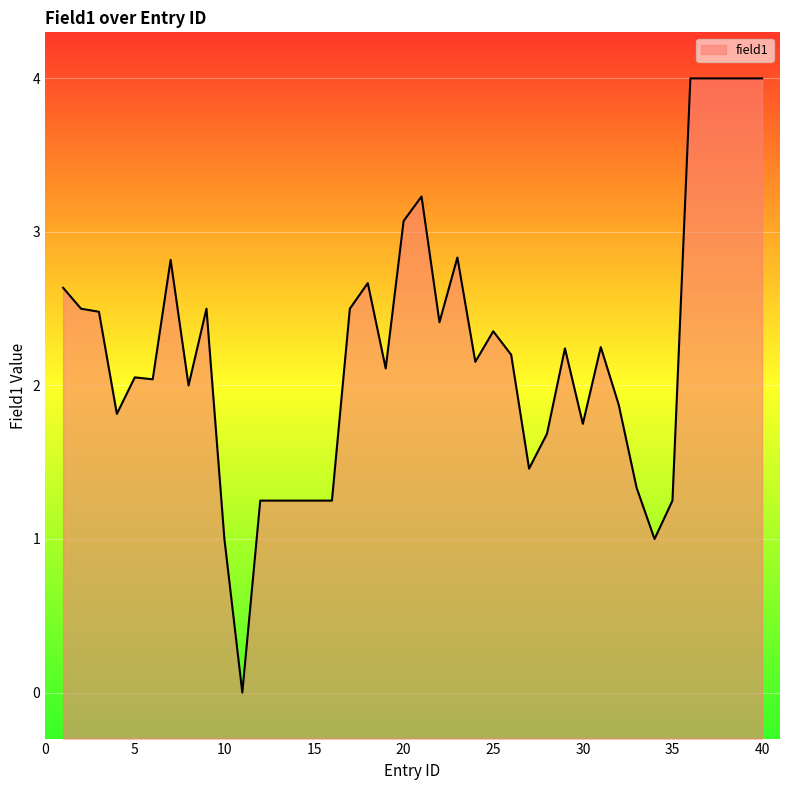

Reading left to right, list all the values displayed in this chart.

2.6	2.5	2.5	1.8	2.1	2.0	2.8	2.0	2.5	1.0	0.0	1.2	1.2	1.2	1.2	1.2	2.5	2.7	2.1	3.1	3.2	2.4	2.8	2.2	2.4	2.2	1.5	1.7	2.2	1.8	2.2	1.9	1.3	1.0	1.2	4.0	4.0	4.0	4.0	4.0